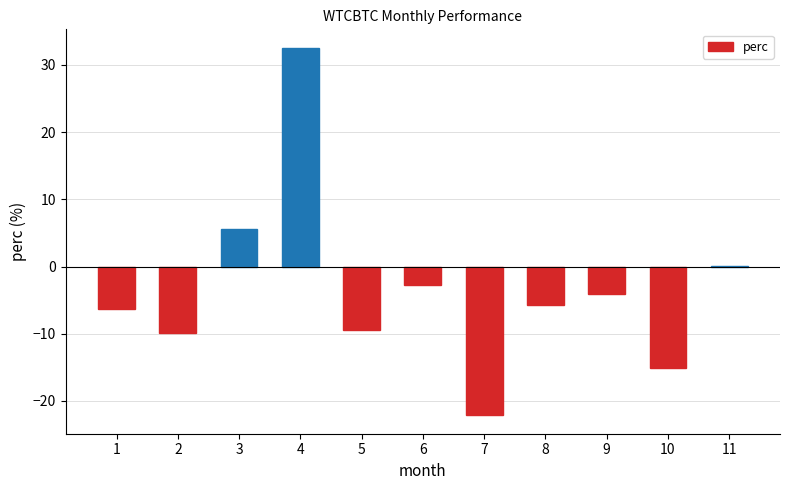

Are the bars horizontal?

No